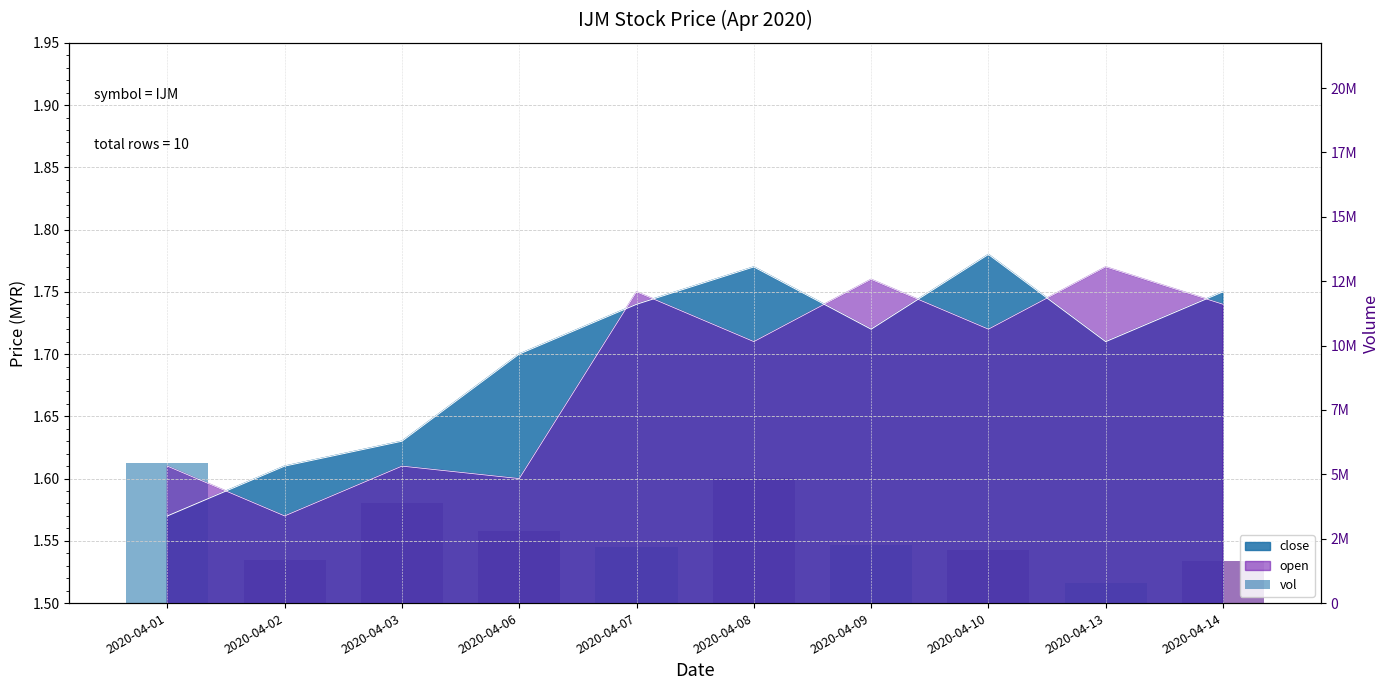

What is the greatest value displayed?

5439500